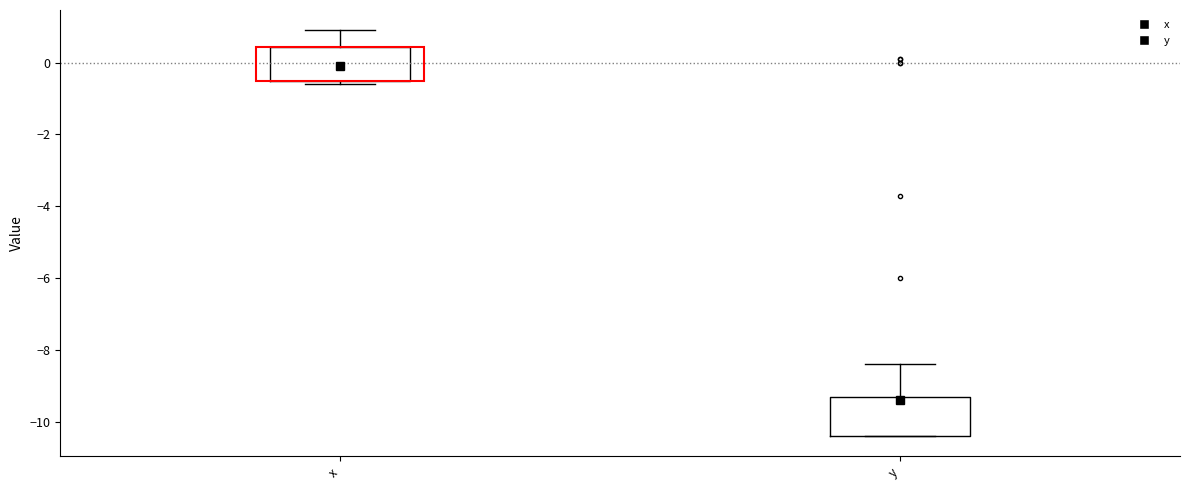

Which box has the lowest median line?

y